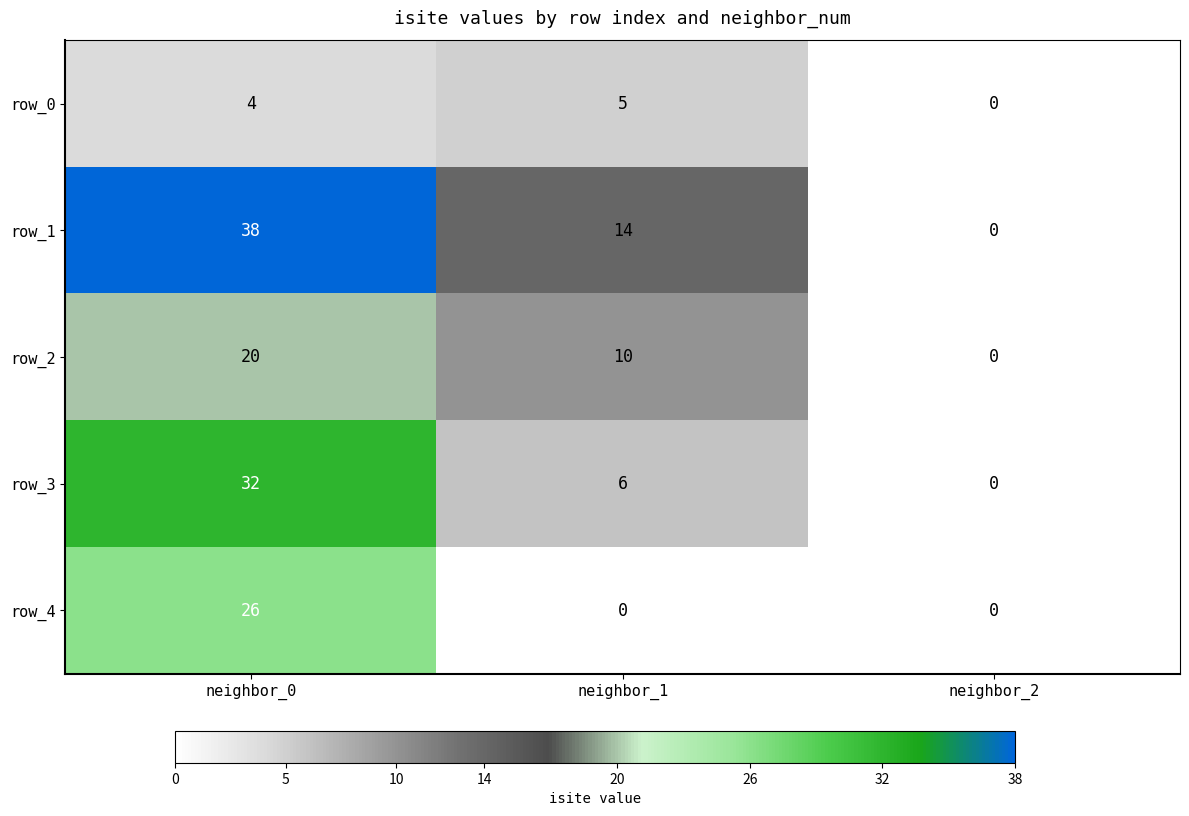

Count the number of data series in this chart.

5